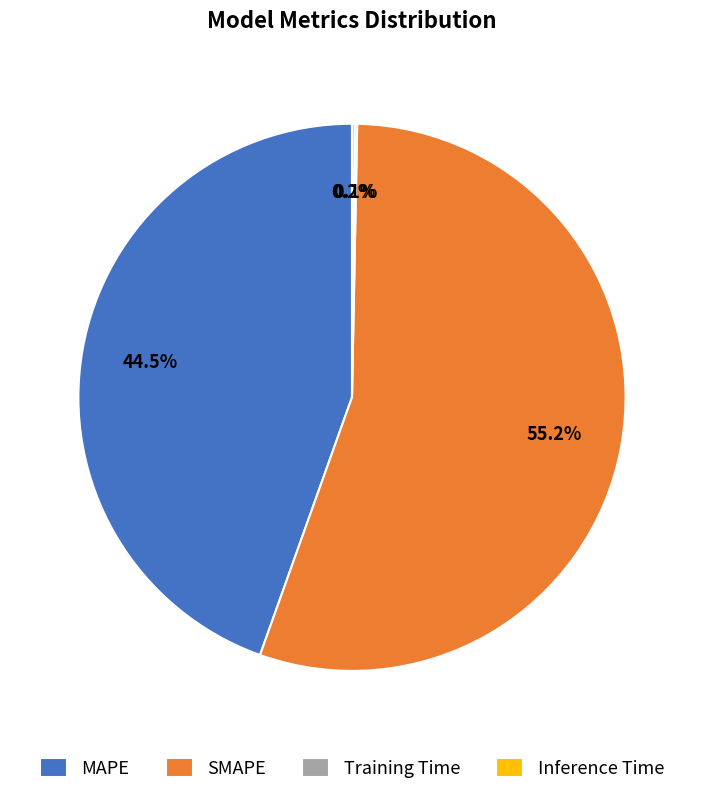

Which category has the biggest portion of the pie?

SMAPE